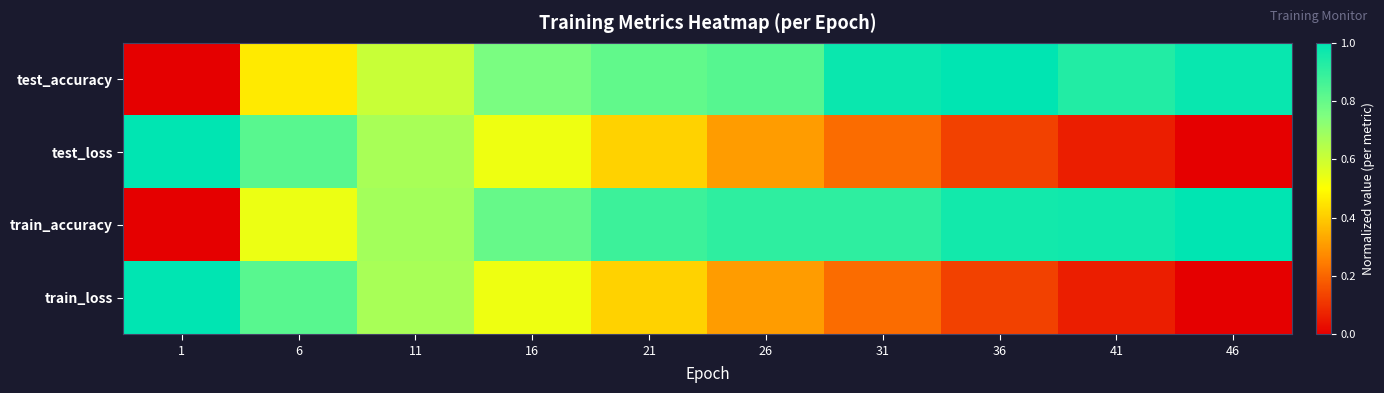

Which has a higher value, 16 or 6?

16